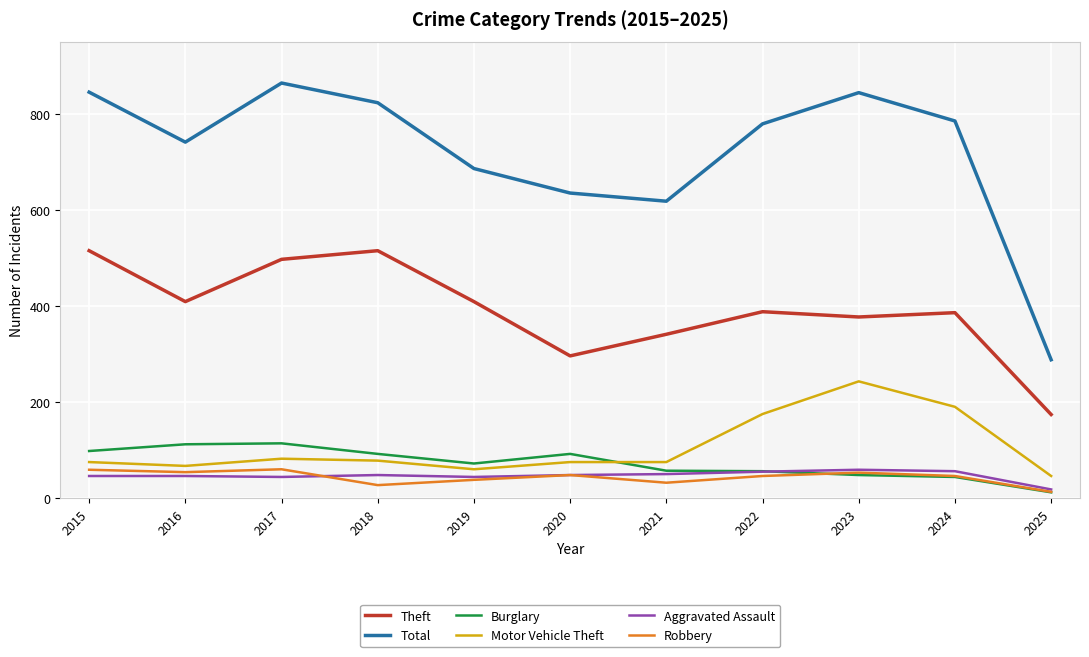

What is the total value across all series at 2018?

1583